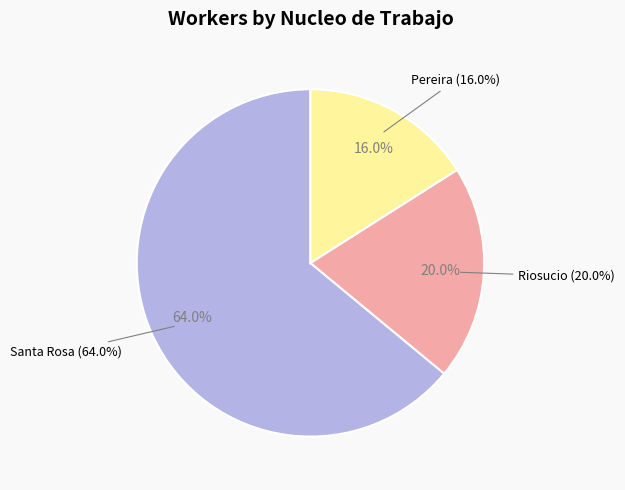

Does Santa Rosa represent more than half of the total?

Yes